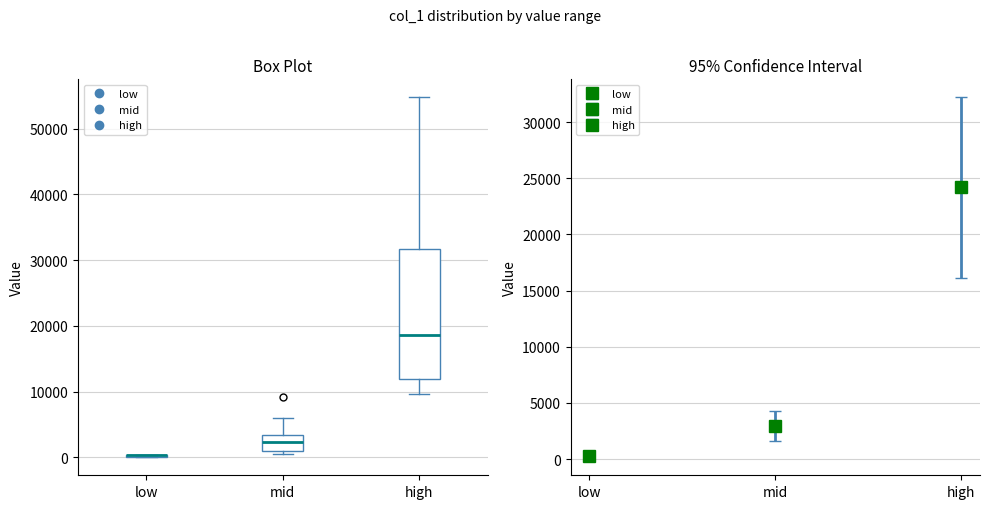

Reading left to right, transcribe this box plot: for each box, give where its median line is, the range the box spans, and where its two whiskers end, as read against the y-axis. The values are not printed on the chart, so give them approximately, as read against the axis.

low: box collapsed to a line at 0, whiskers 0 to 0
mid: median 2000, box 1000 to 3000, whiskers 1000 (just below the box's lower edge) to 6000
high: median 19000, box 12000 to 32000, whiskers 10000 to 55000